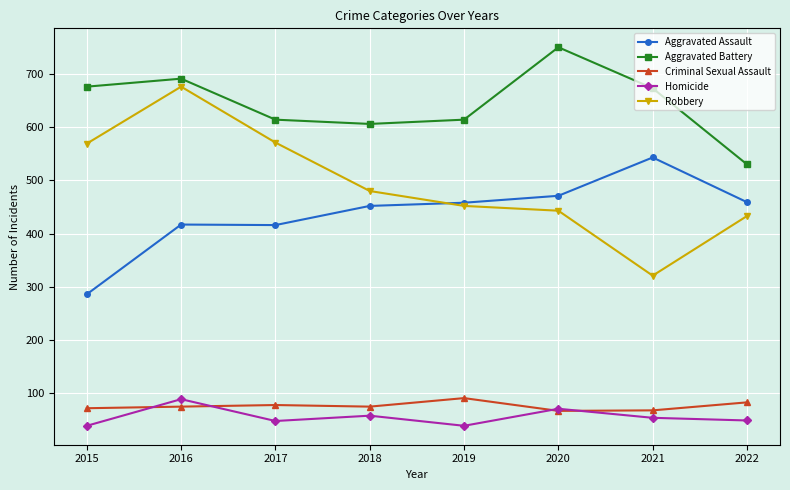

True or false: Homicide and Criminal Sexual Assault intersect in this chart.

True